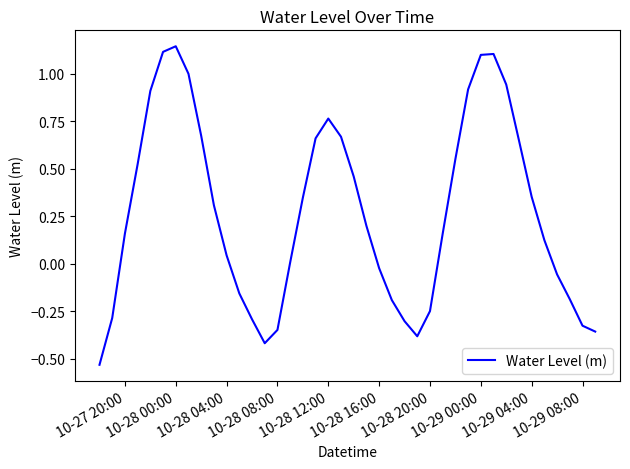

What is the difference between the maximum and minimum values?

1.7